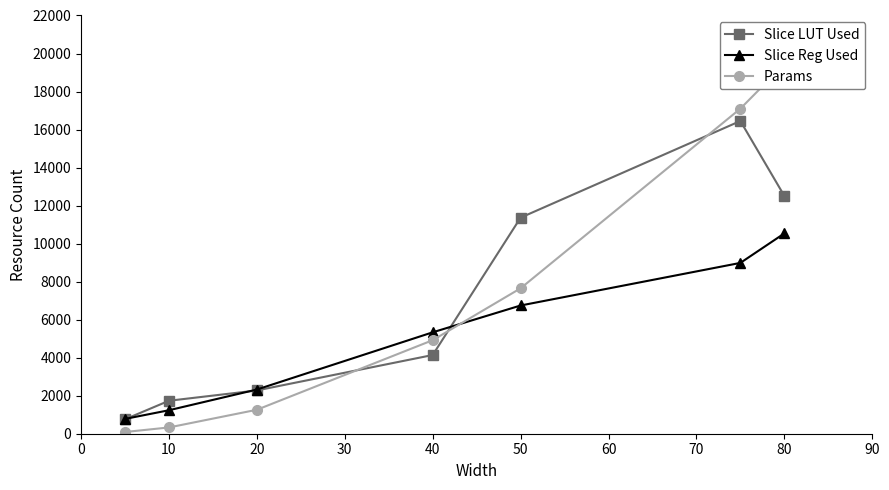

What is the sum of all Params values?

50790